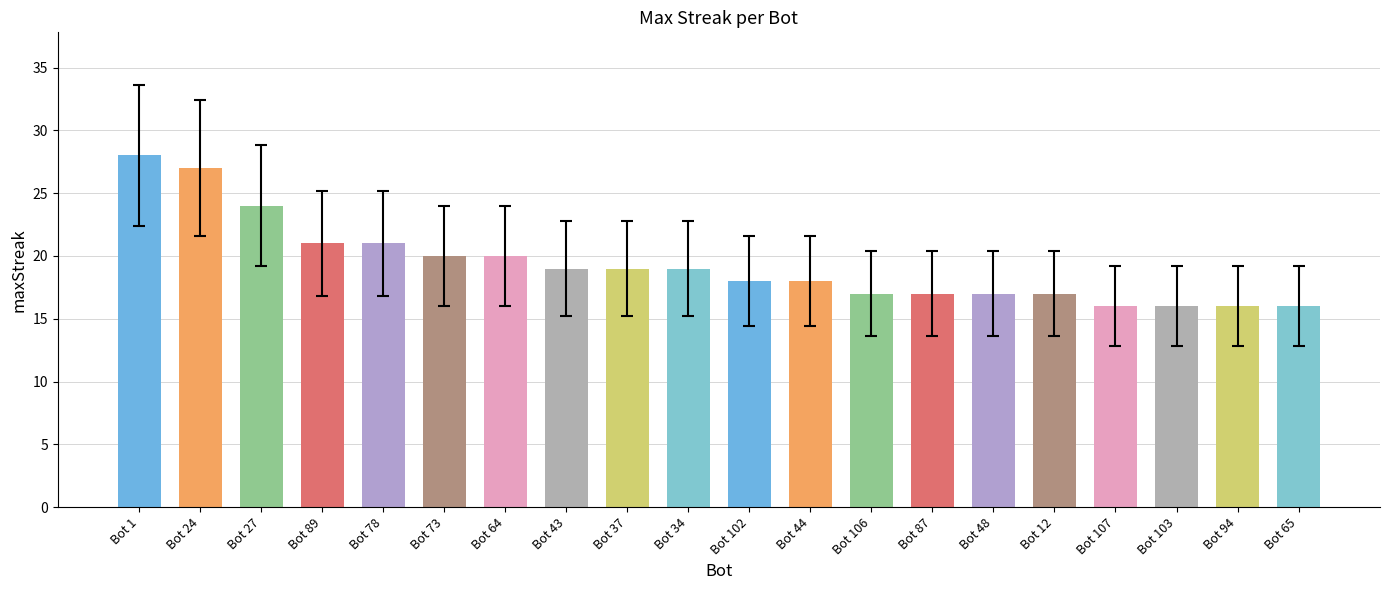

How many bars are there in total?

20